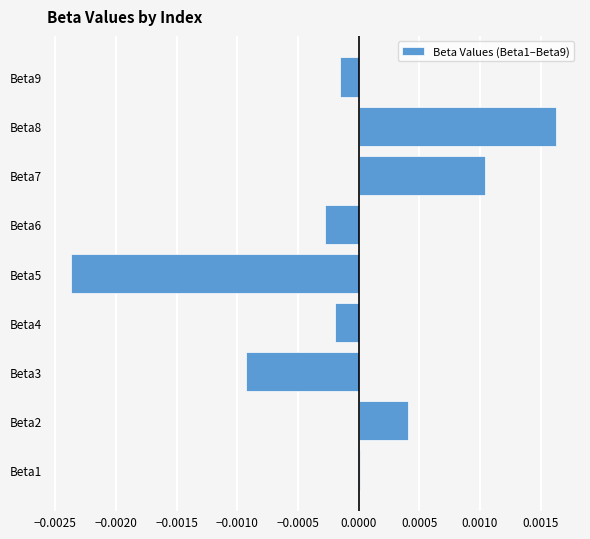

Are the bars grouped side by side (vs. stacked)?

No